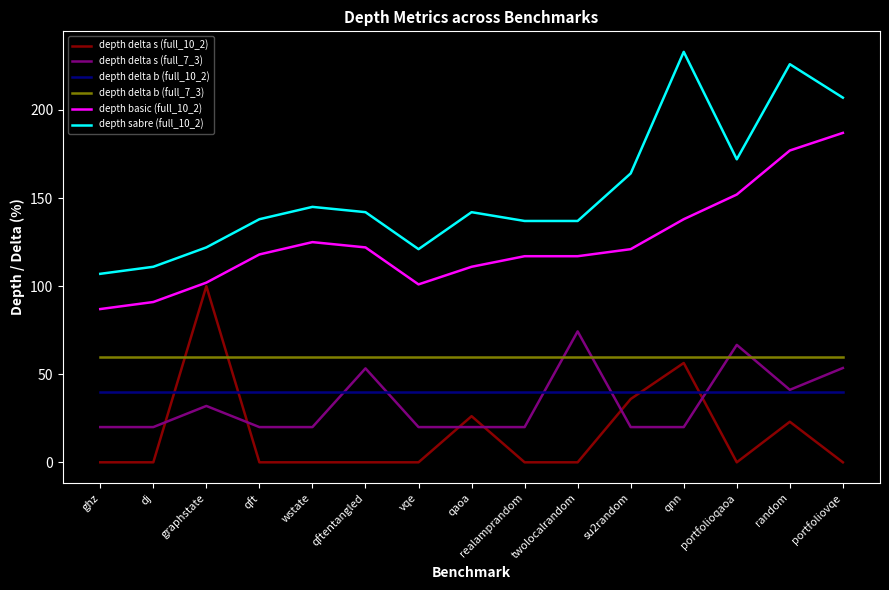

At which category does depth basic (full_10_2) reach its first local valley?

vqe